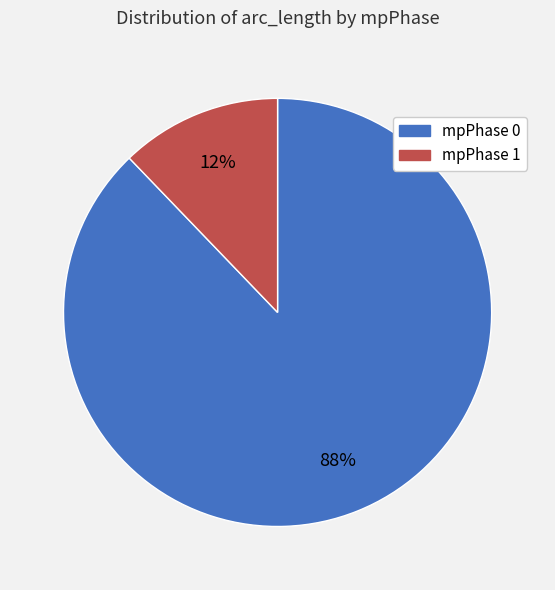

Combined, do mpPhase 0 and mpPhase 1 account for over 50%?

Yes